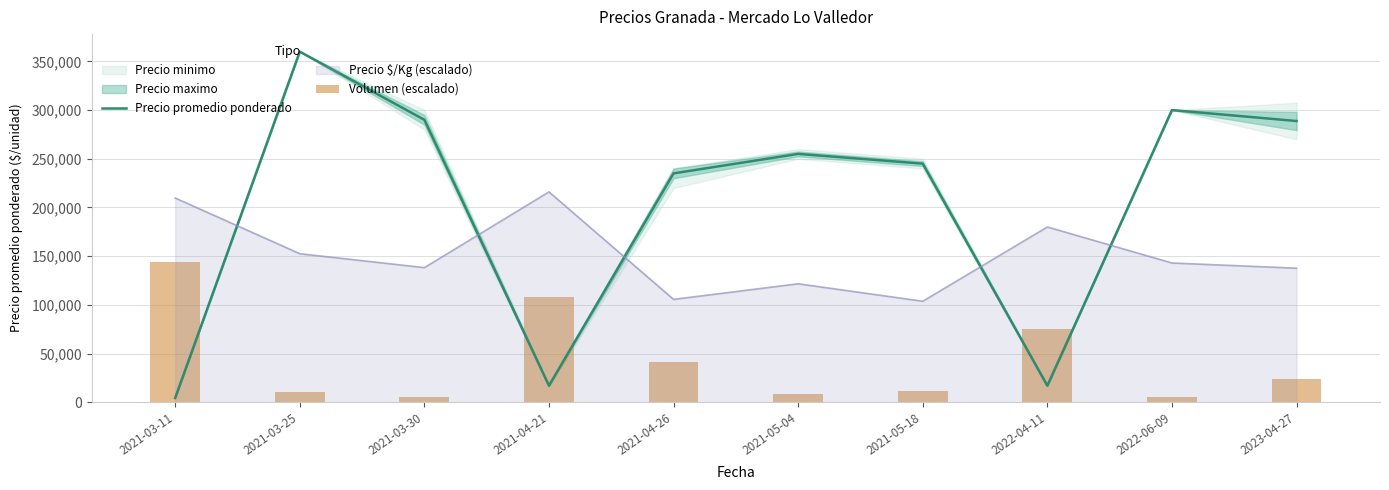

Between 2021-03-25 and 2021-04-26, which is larger?

2021-03-25